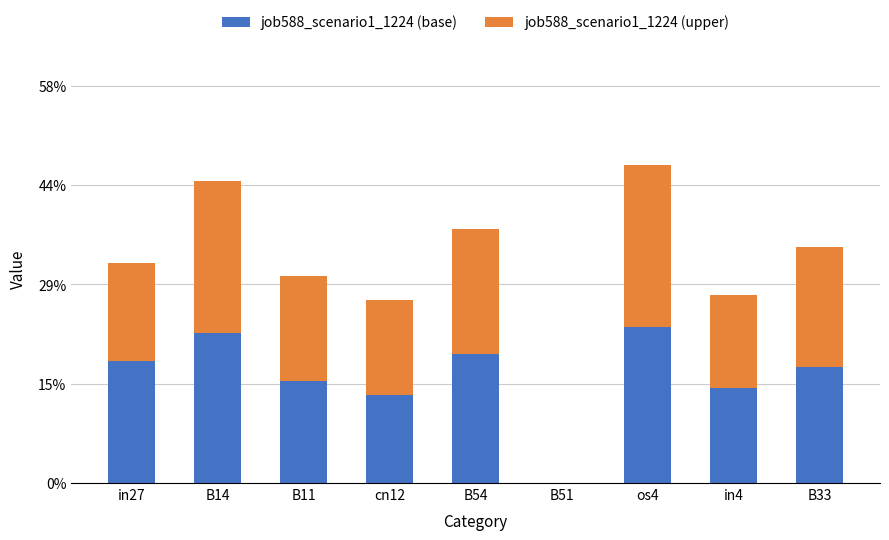

Are the bars grouped side by side (vs. stacked)?

No